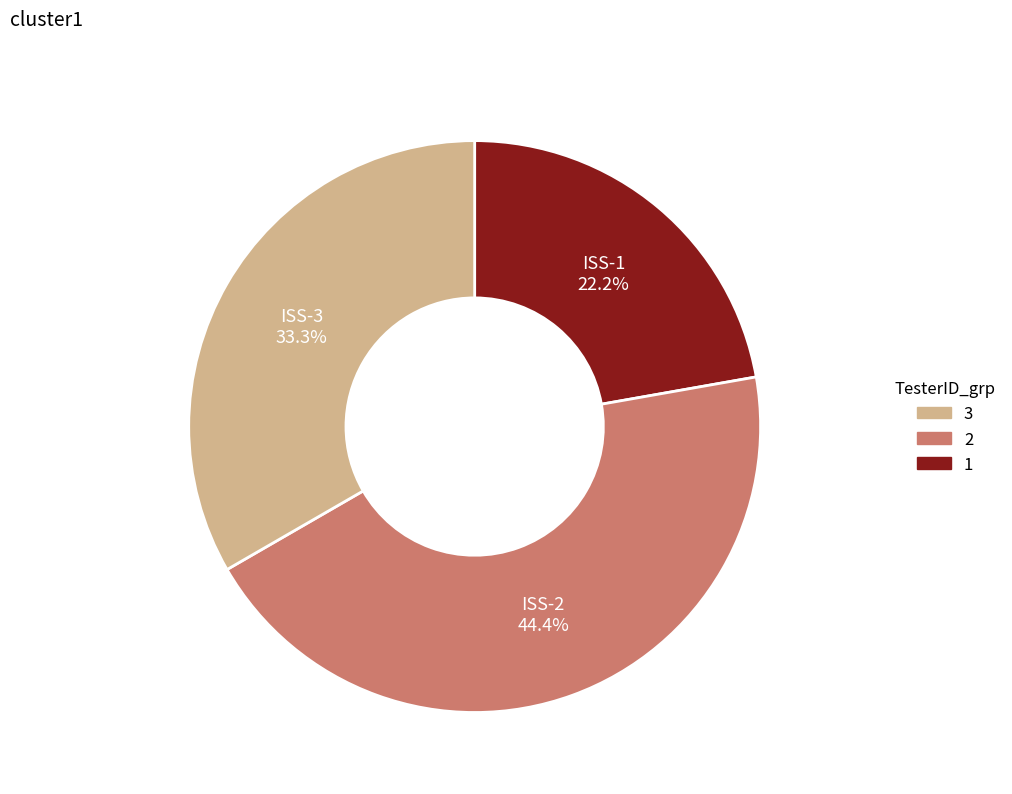

Does any single category account for the majority?

No